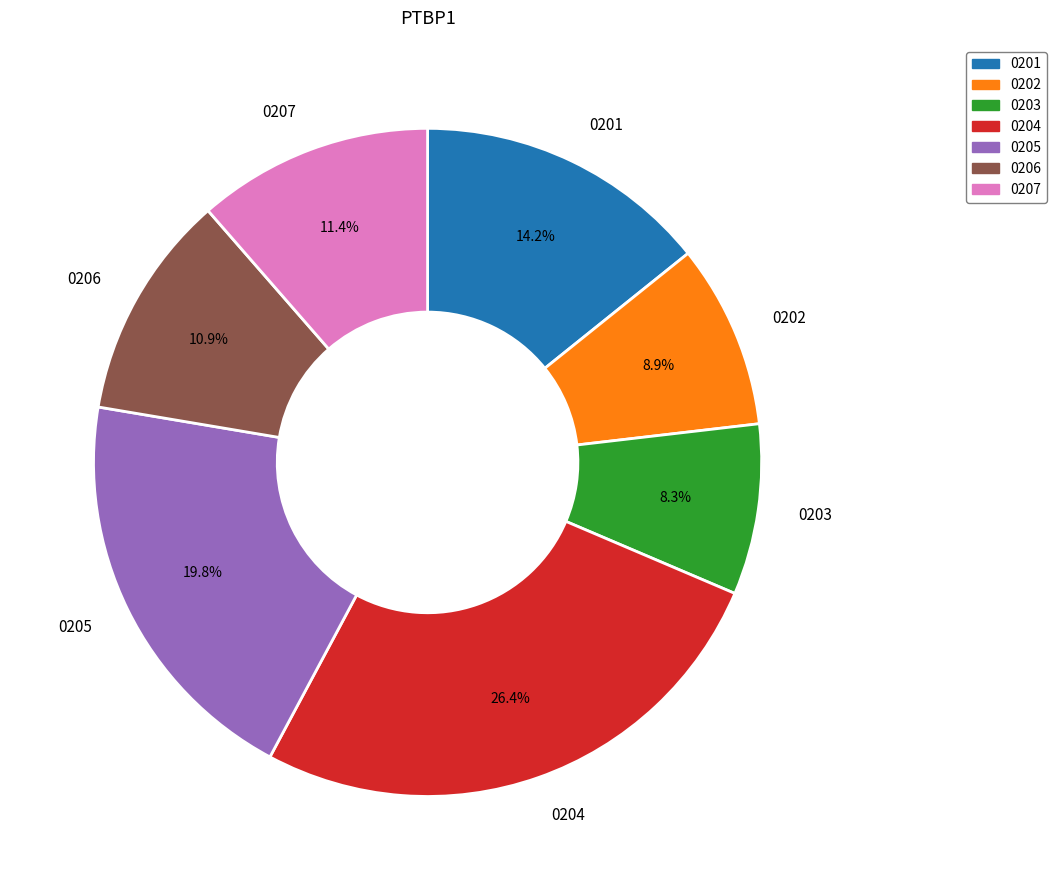

Does any single category account for the majority?

No